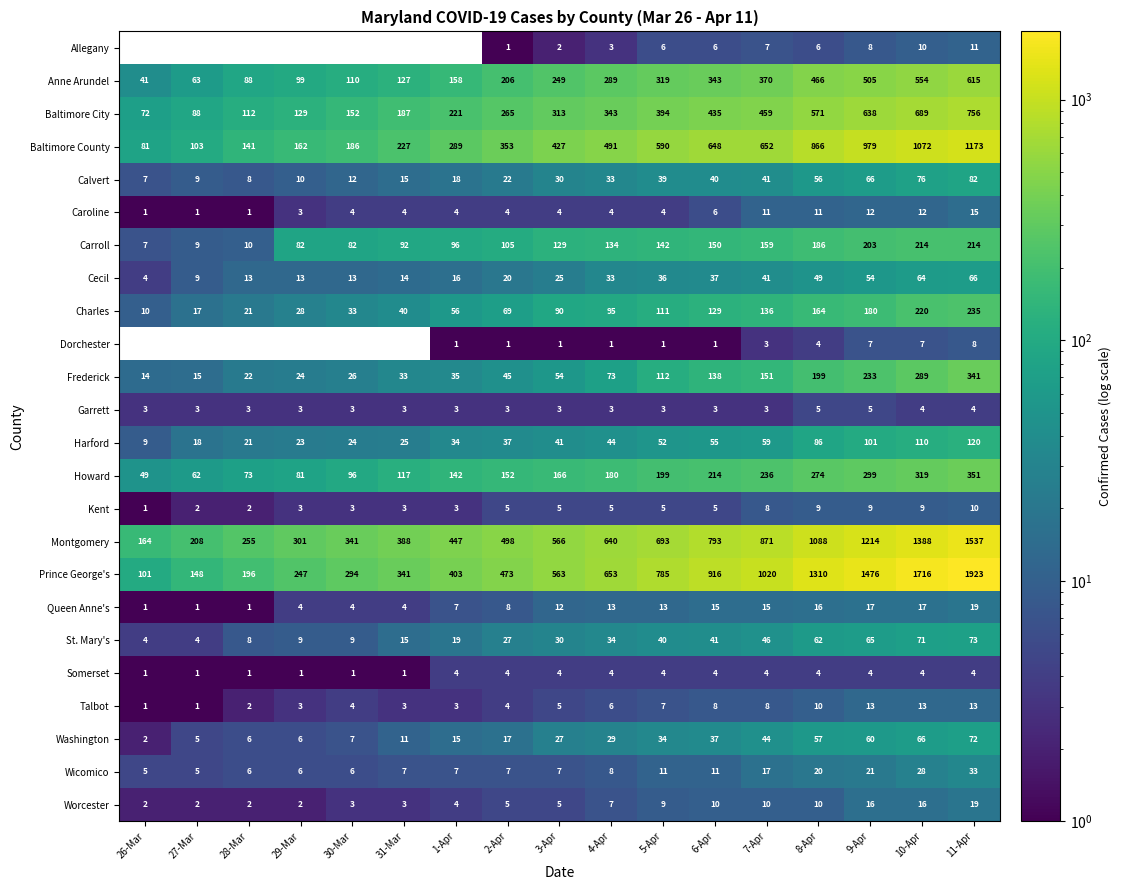

What is the sum of the Washington values at 11-Apr and 28-Mar?

78